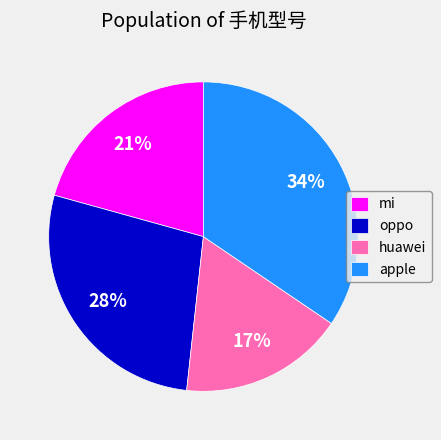

Which category has the biggest portion of the pie?

apple